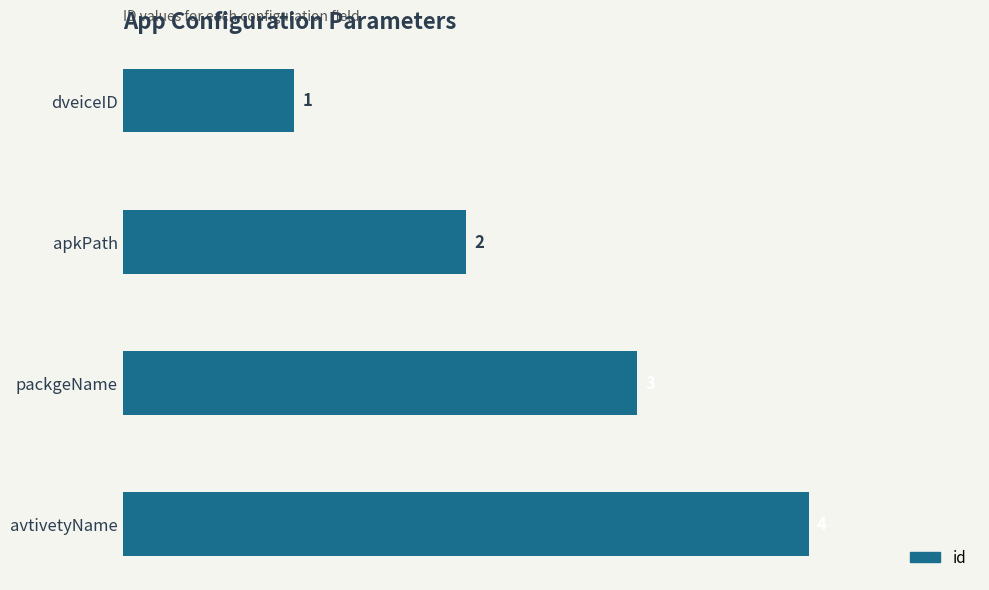

What is the label of the 1st bar from the bottom?

avtivetyName